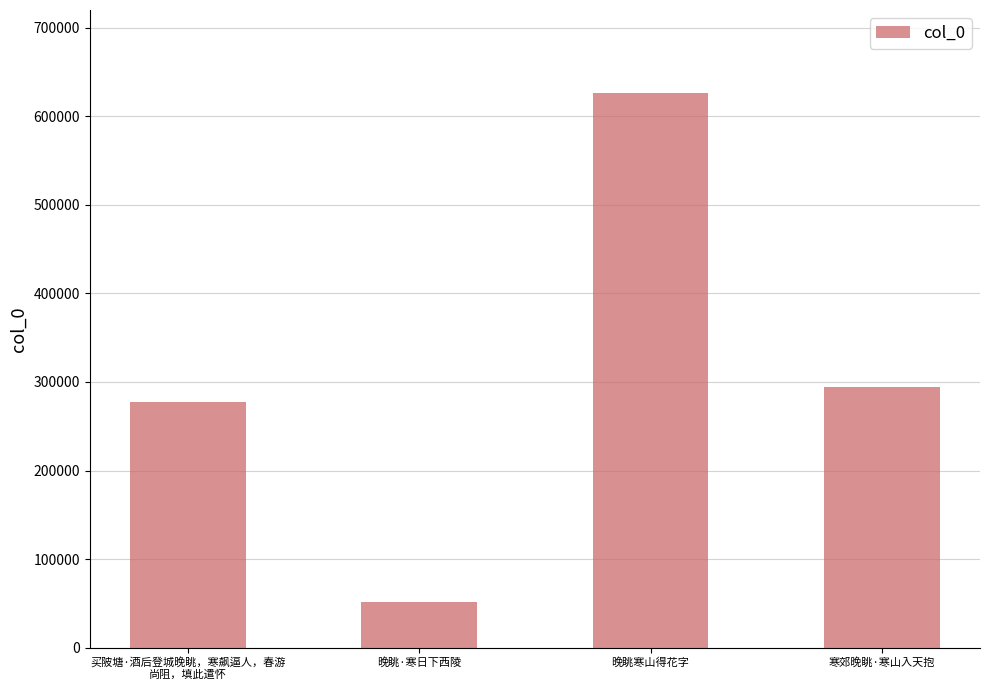

What is the smallest value displayed?

51227